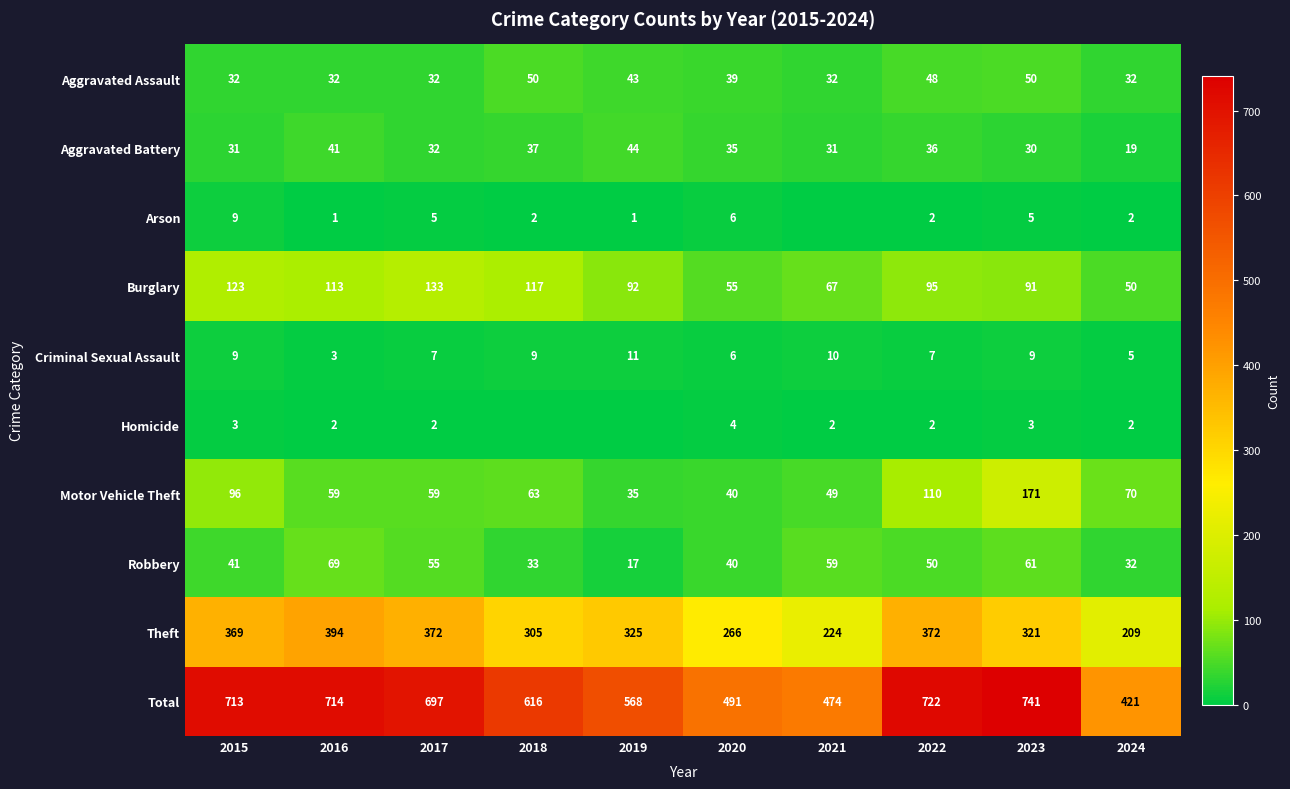

What is the sum of the Aggravated Battery values at 2024 and 2016?

60